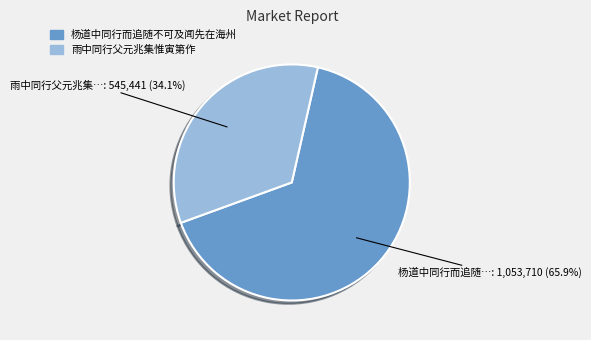

Between 杨道中同行而追随不可及闻先在海州 and 雨中同行父元兆集惟寅第作, which is larger?

杨道中同行而追随不可及闻先在海州